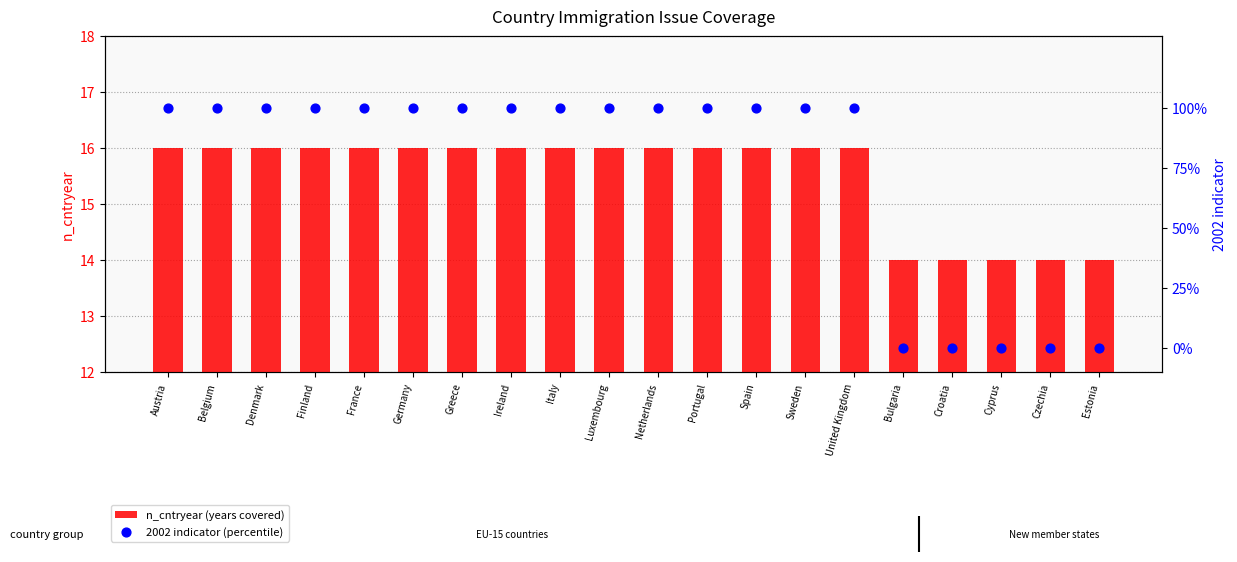

What is the total value across all series at Finland?

17